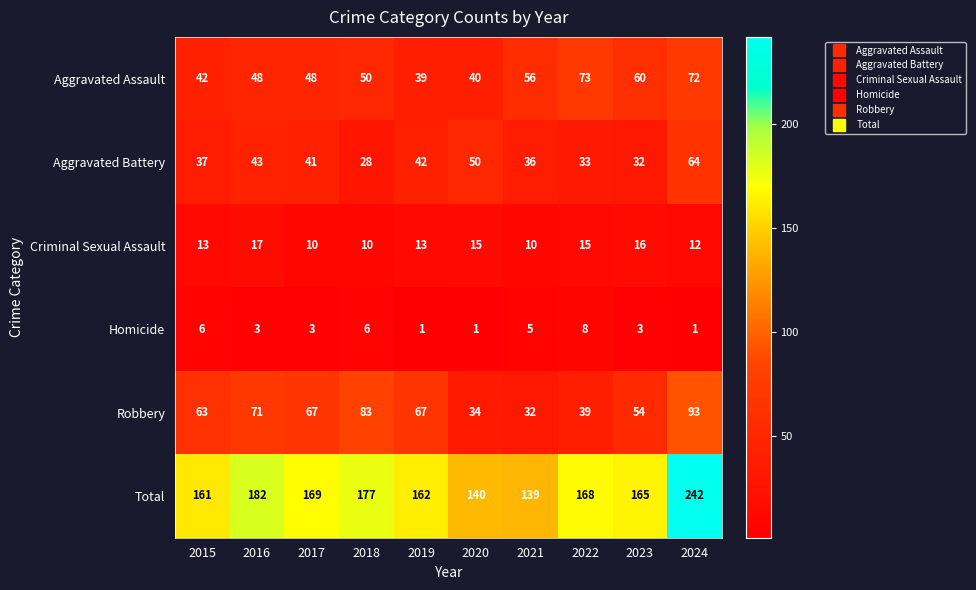

Which label corresponds to the largest value in the chart?

2024